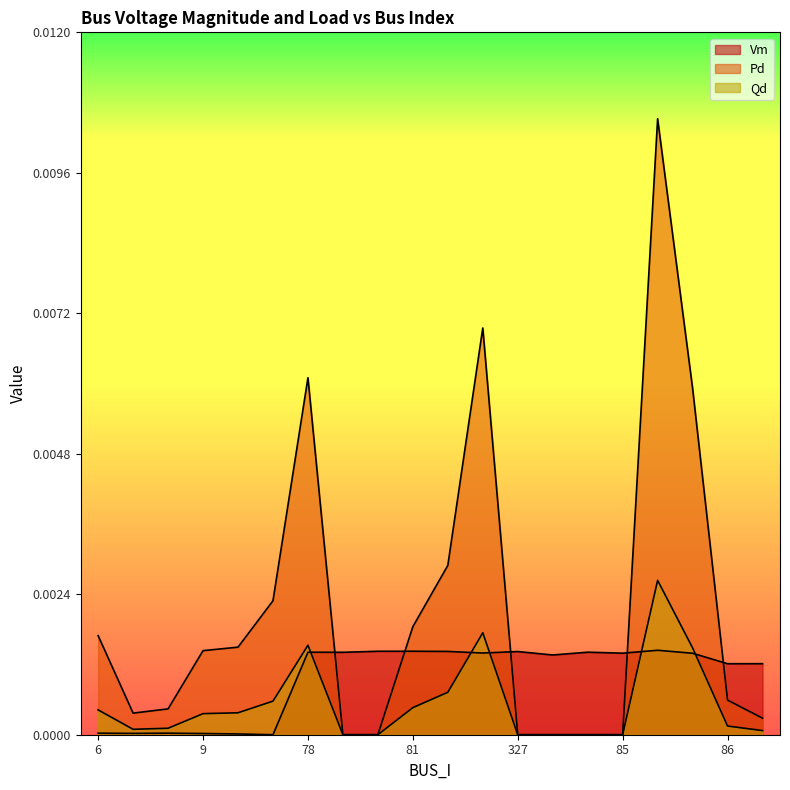

Does the chart display data point markers on the line(s)?

No